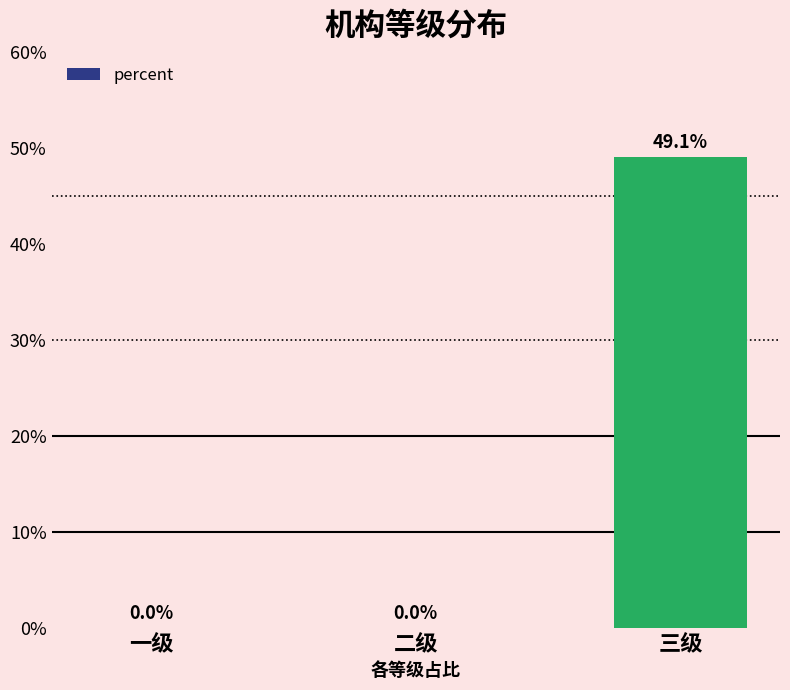

Is it true that the value at 一级 is -0.2?

False